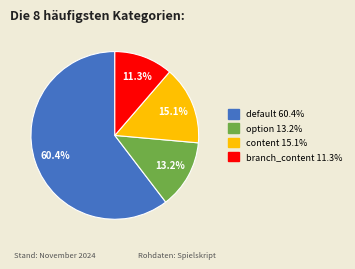

Is there a majority slice in this chart?

Yes